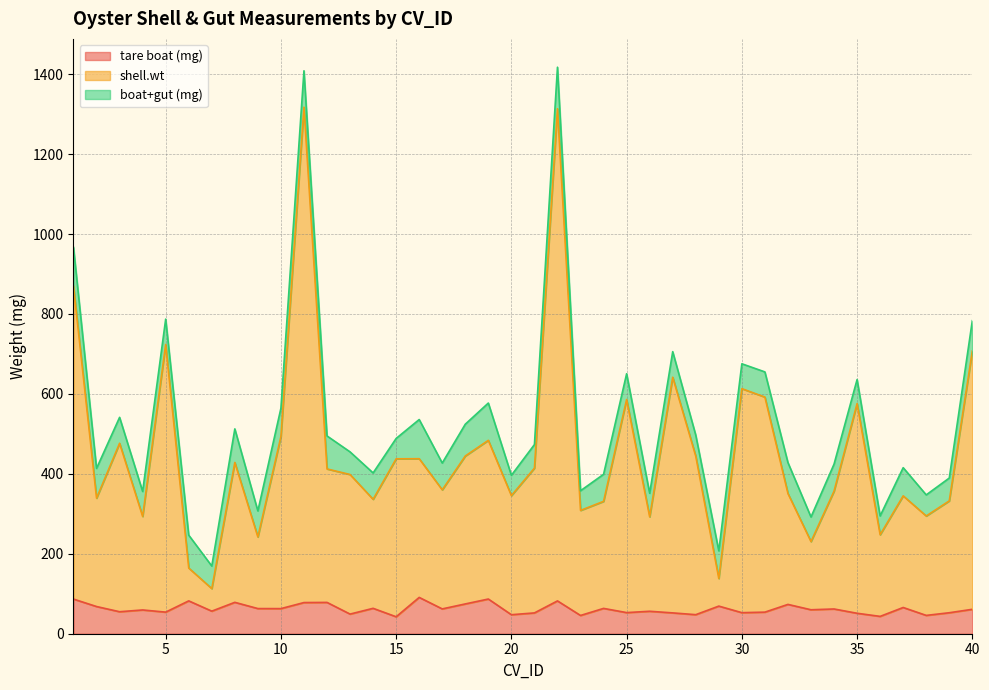

True or false: tare boat (mg) and shell.wt cross at least once.

False